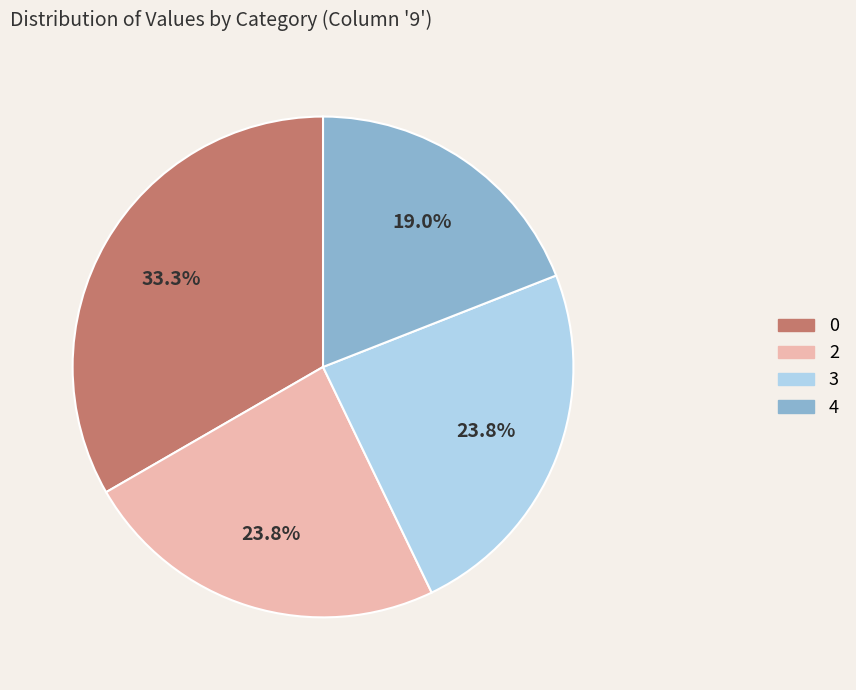

Is there a majority slice in this chart?

No